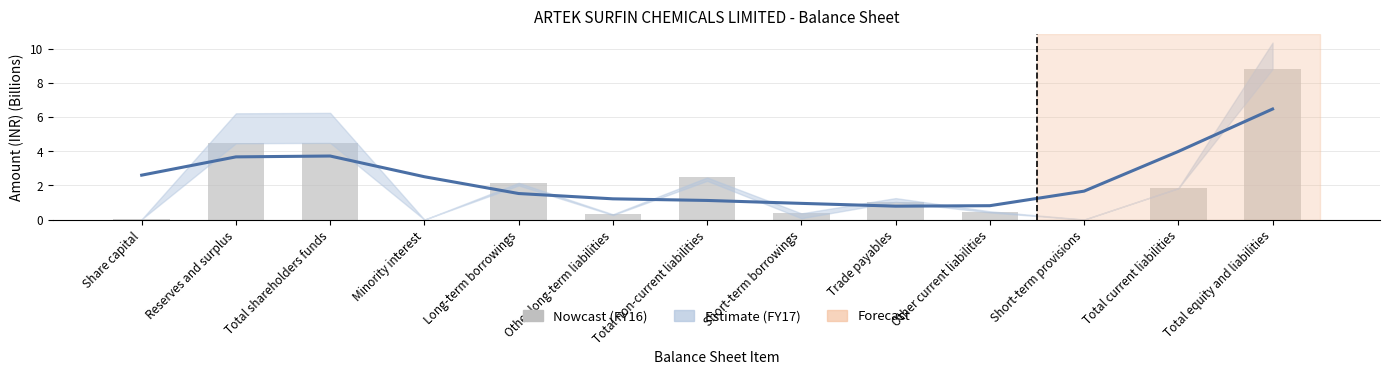

How many categories are shown in the chart?

13